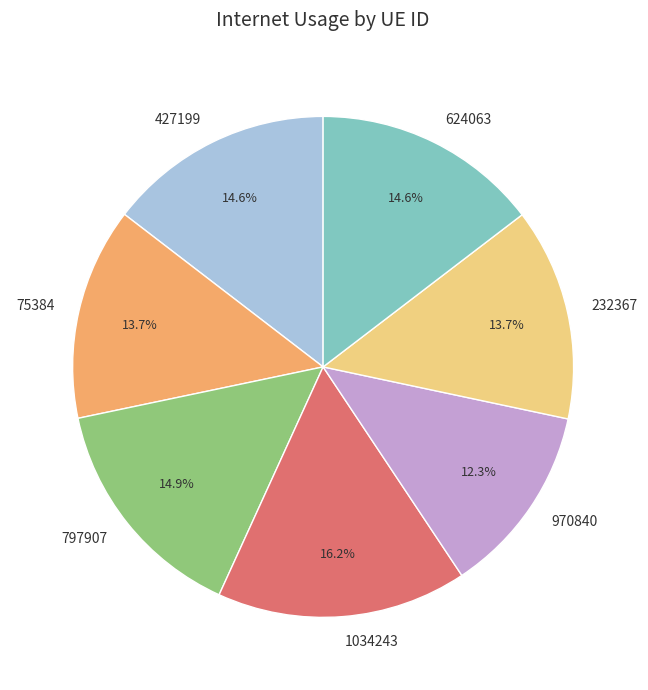

Which category has the smallest portion of the pie?

970840